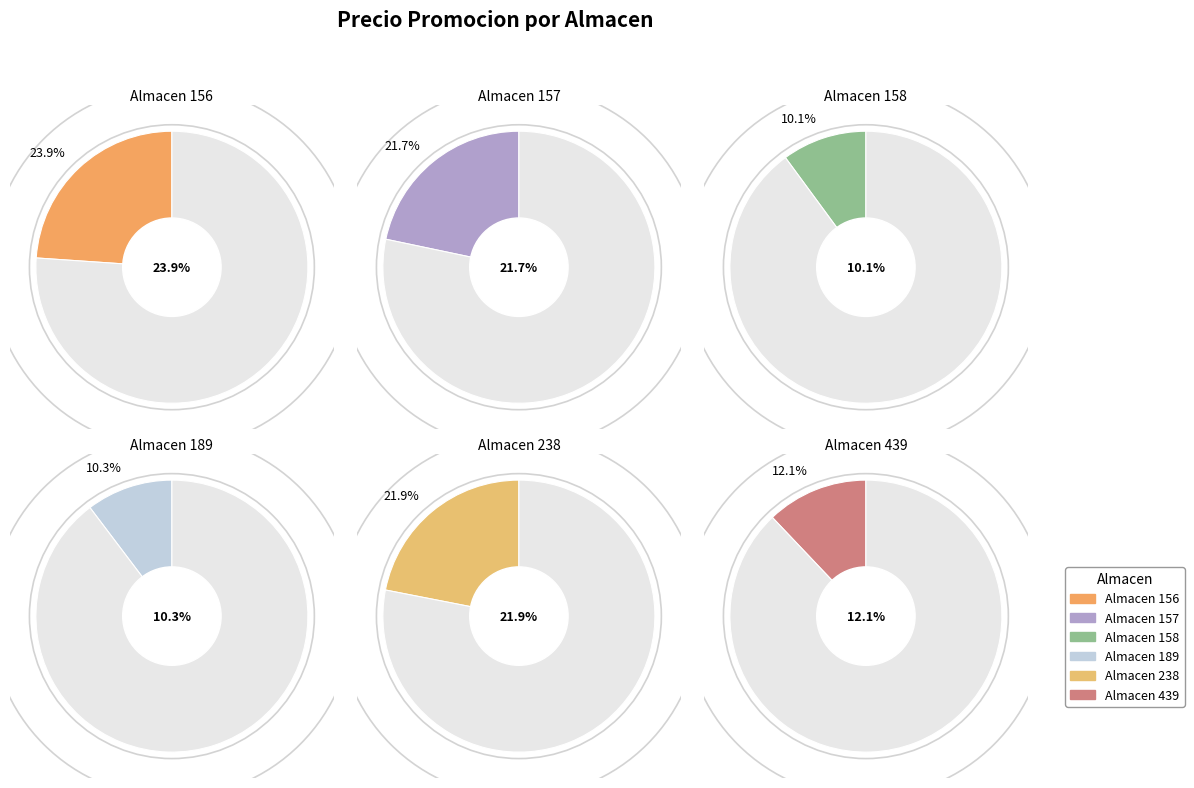

What is the ratio of the value at 158 to the value at 439?

0.8